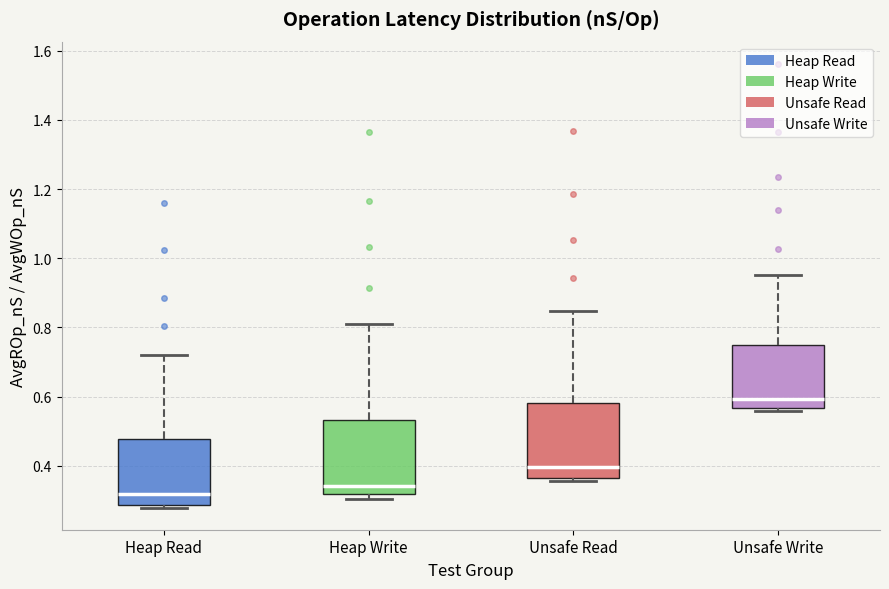

Where is the lower edge of the box for Heap Read on the y-axis? The values are not printed on the chart, so give them approximately, as read against the axis.

0.28